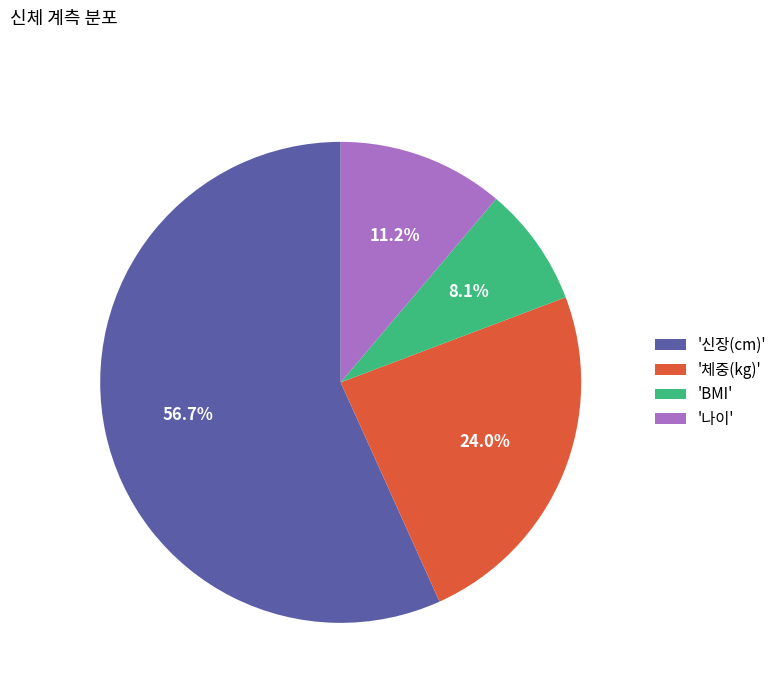

Do '신장(cm)' and '나이' together represent more than half of the pie?

Yes